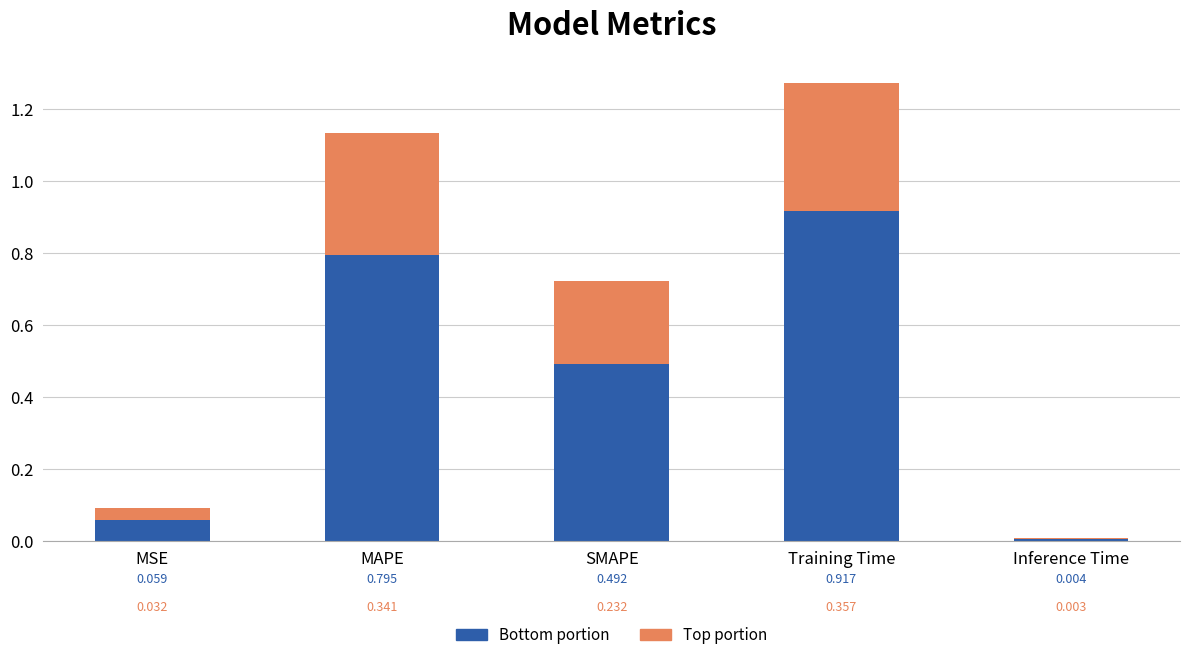

At which category is the sum across all series the highest?

Training Time